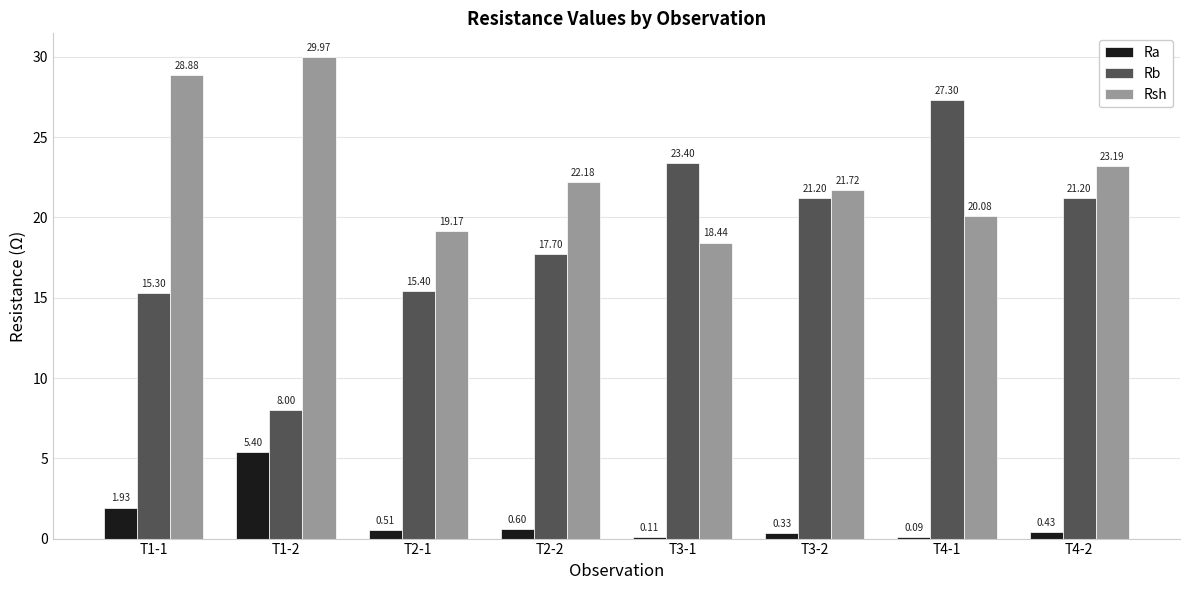

How many groups of bars are there?

8